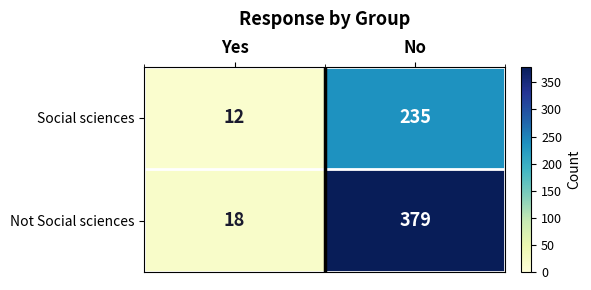

Which category has the highest value across all series?

No